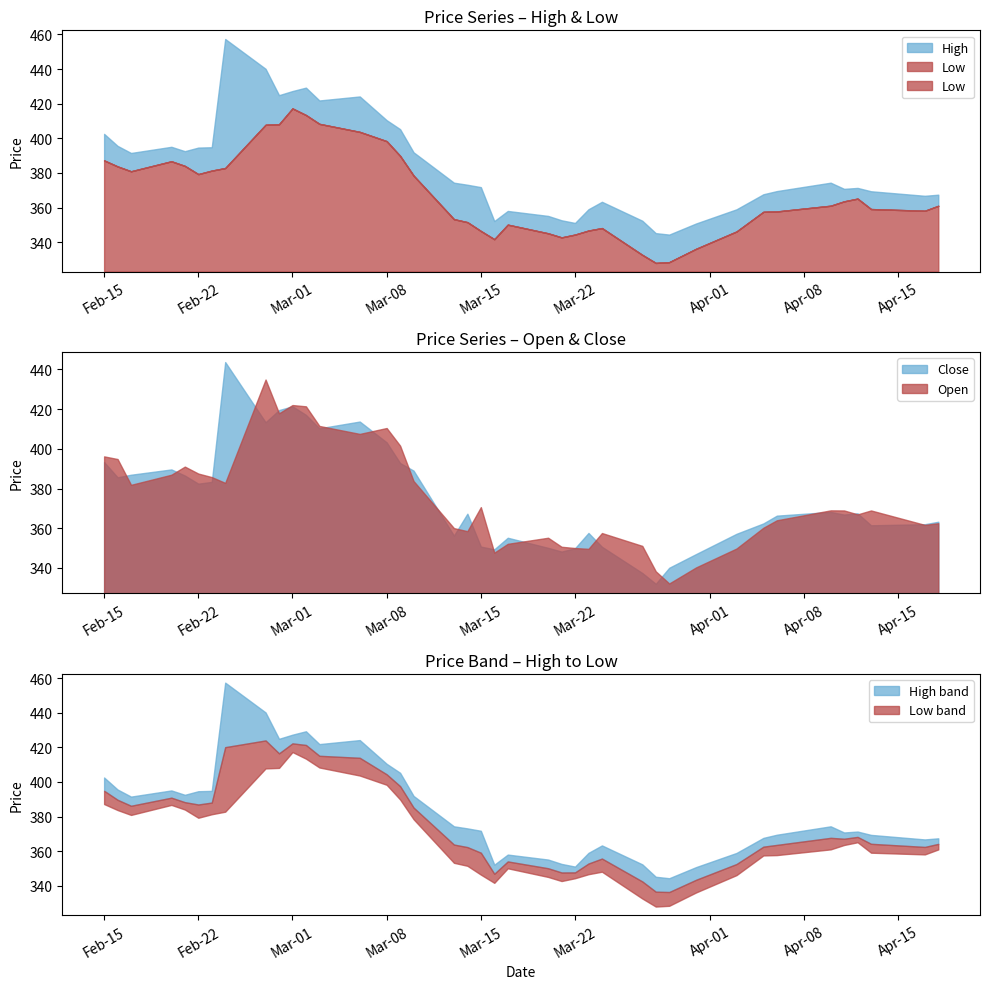

How many interior local peaks does the Open series have?

9